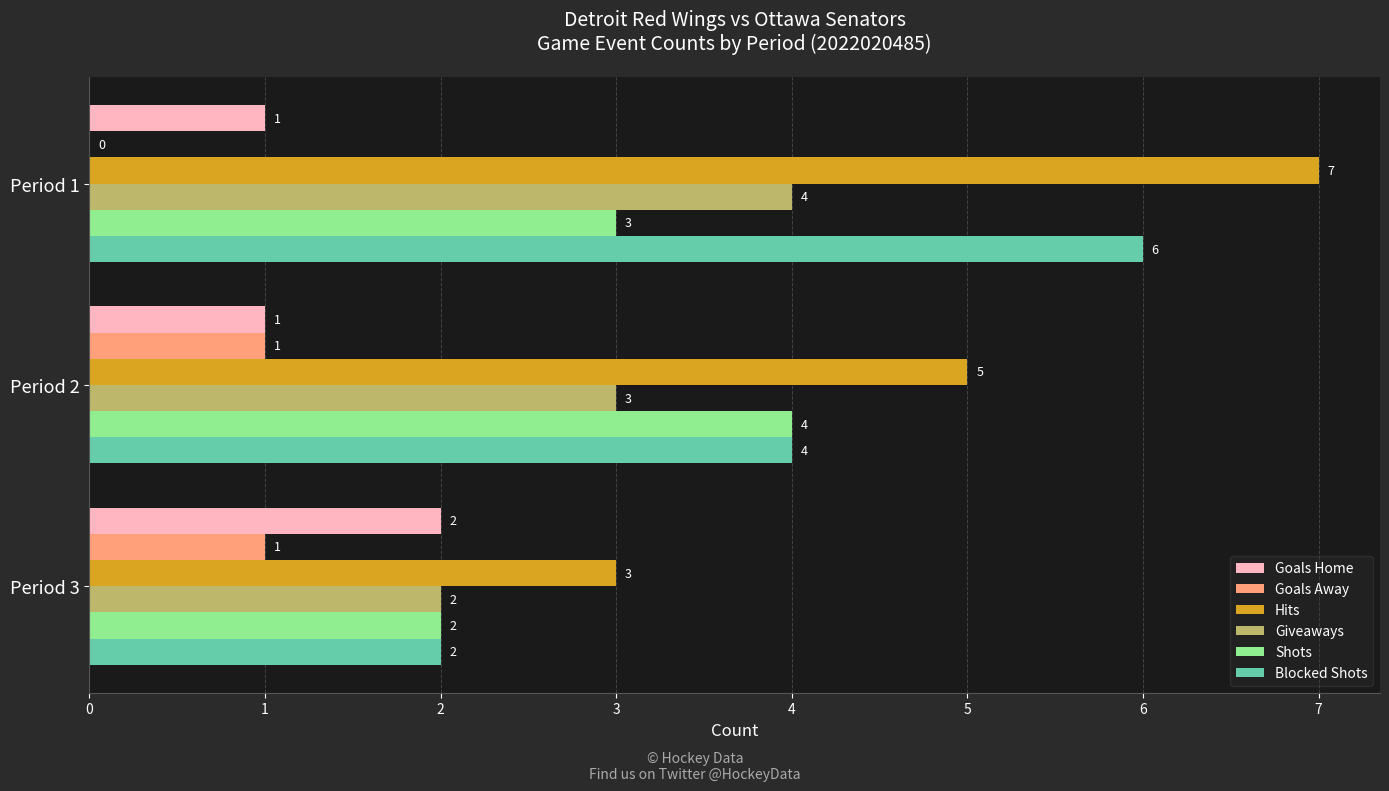

How many positive values does the Goals Away series have?

2